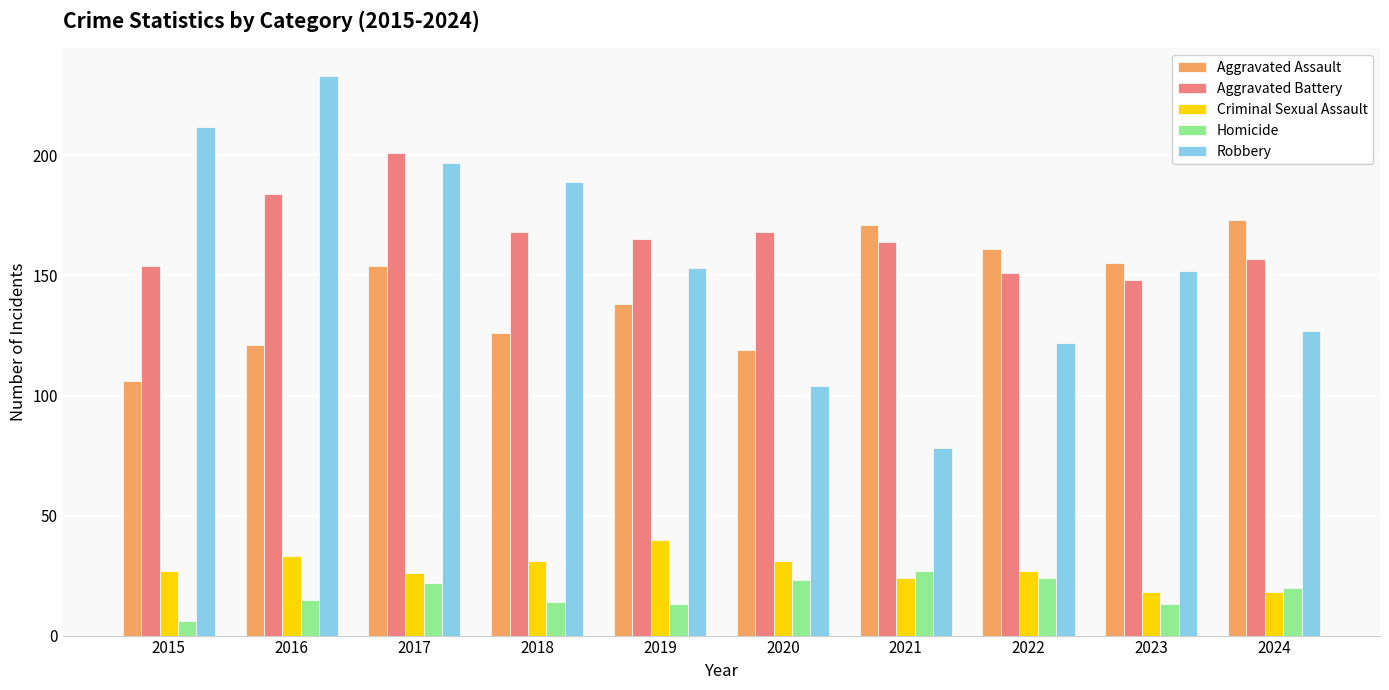

The Aggravated Assault series shows 121 at 2016. True or false?

True